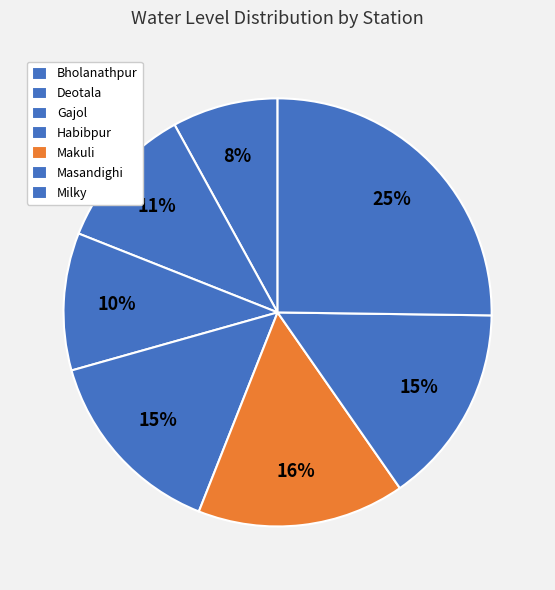

How many segments does this pie chart have?

7